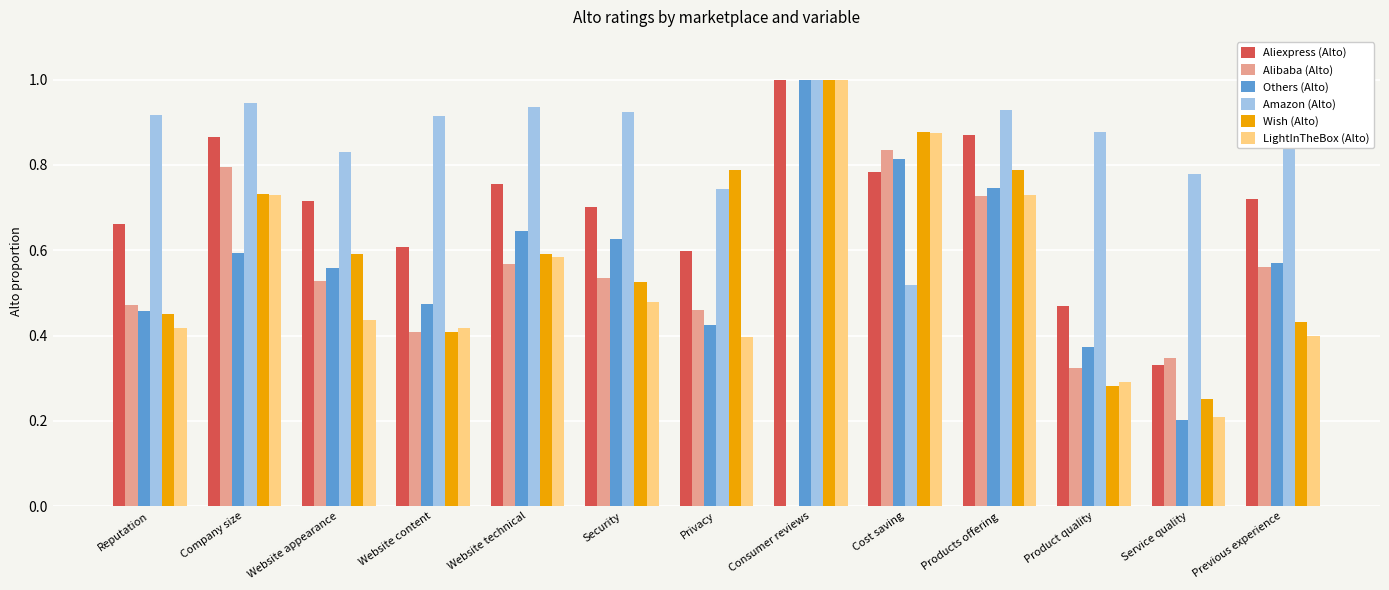

Is the value of Amazon (Alto) at Service quality greater than the value of Alibaba (Alto) at Website appearance?

Yes